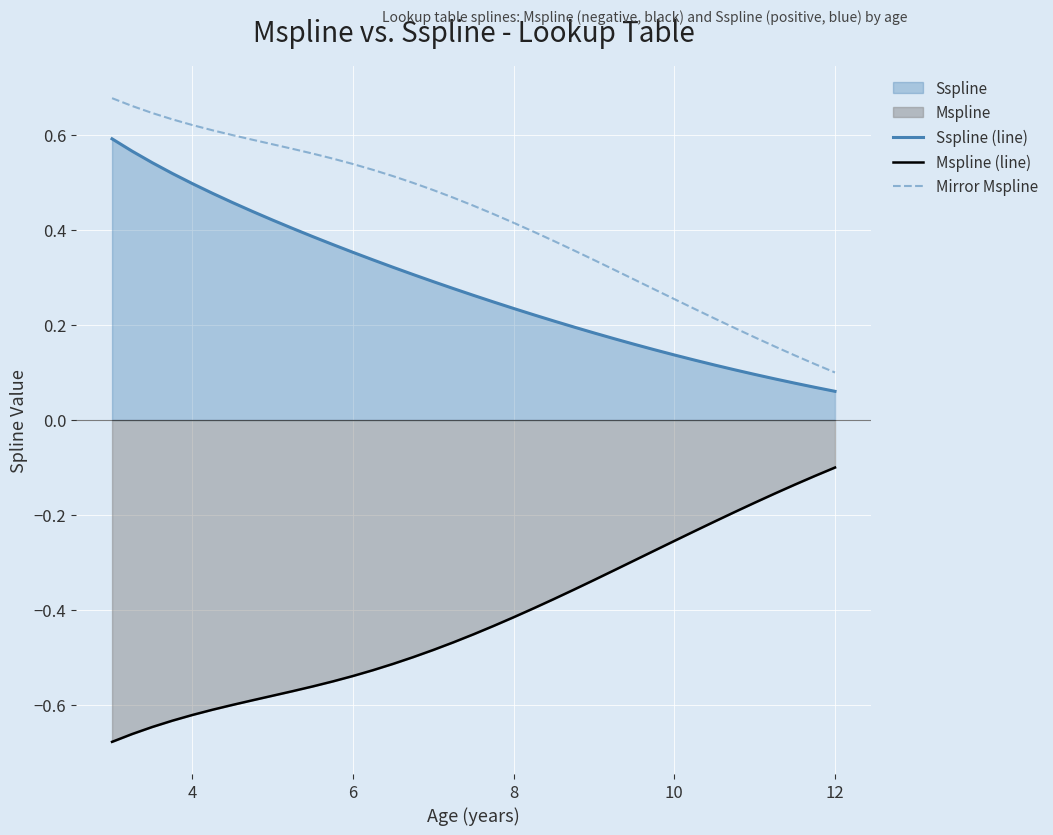

What is the difference between the second highest and second lowest values in the Mspline (line) series?

0.5